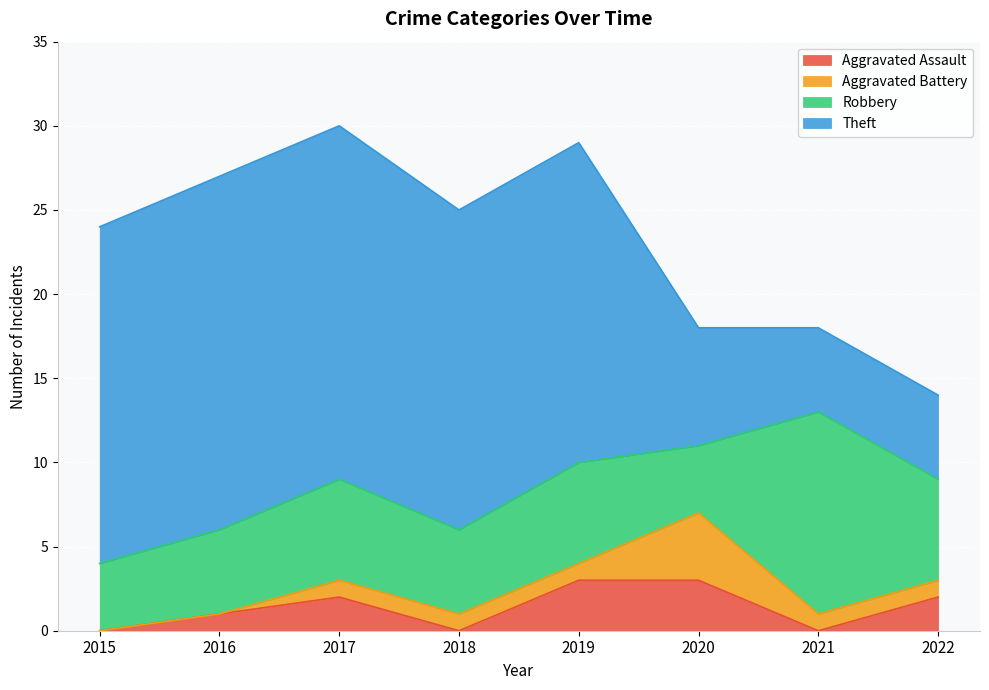

Which label corresponds to the smallest value in the chart?

2015